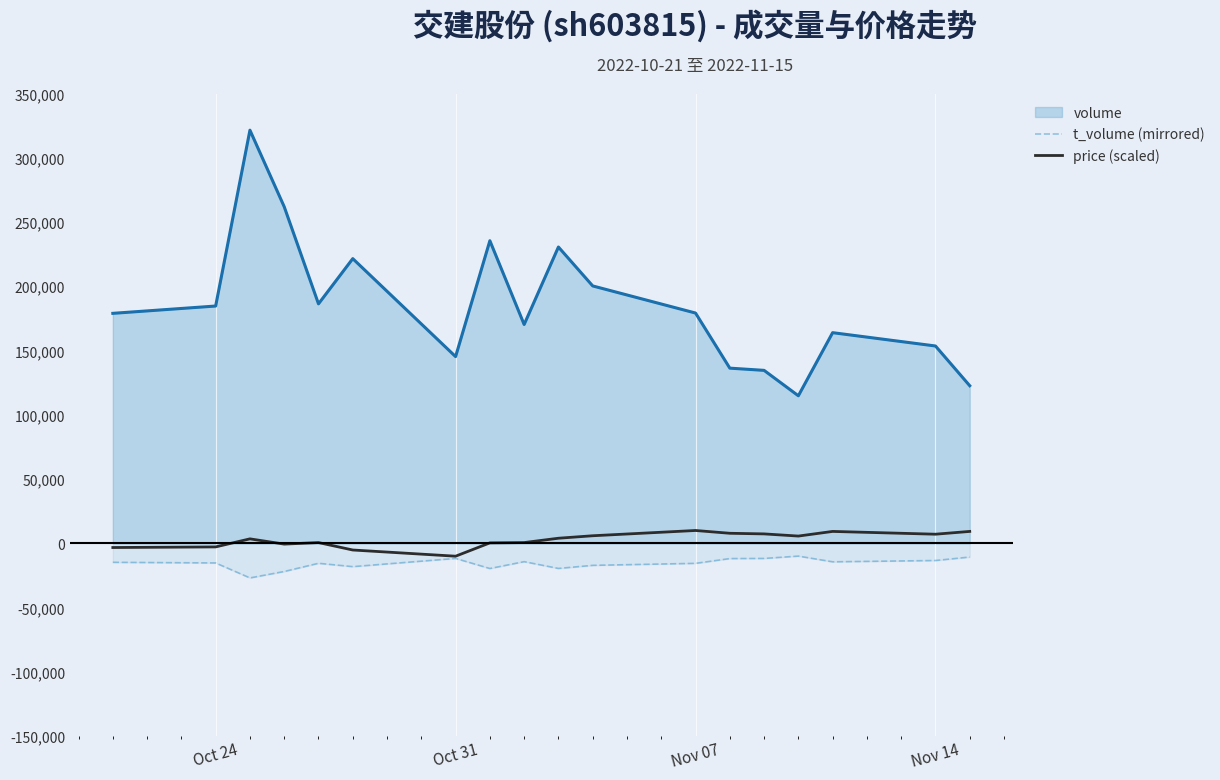

What is the smallest value displayed?

-26904.0